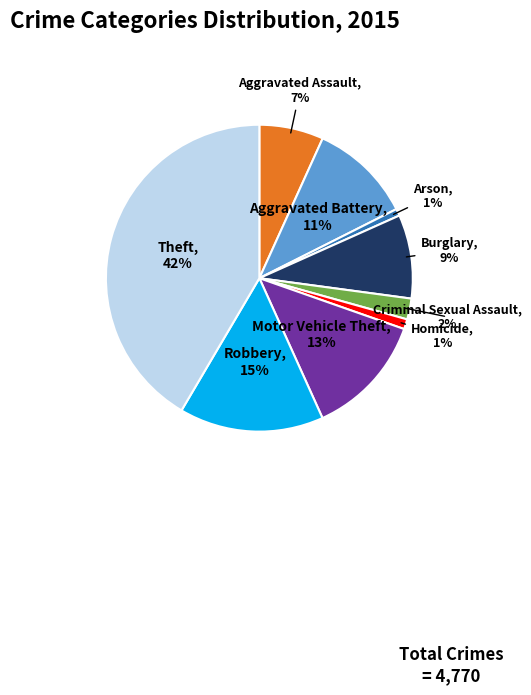

What is the largest slice in the pie chart?

Theft